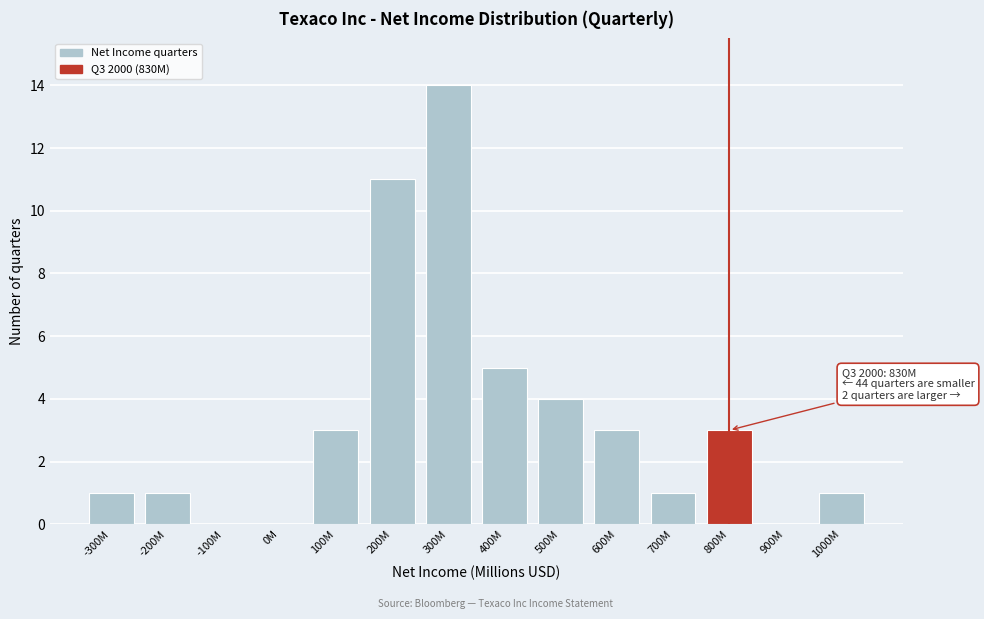

Reading left to right, list all the values displayed in this chart.

-300M=1	-200M=1	-100M=0	0M=0	100M=3	200M=11	300M=14	400M=5	500M=4	600M=3	700M=1	800M=3	900M=0	1000M=1